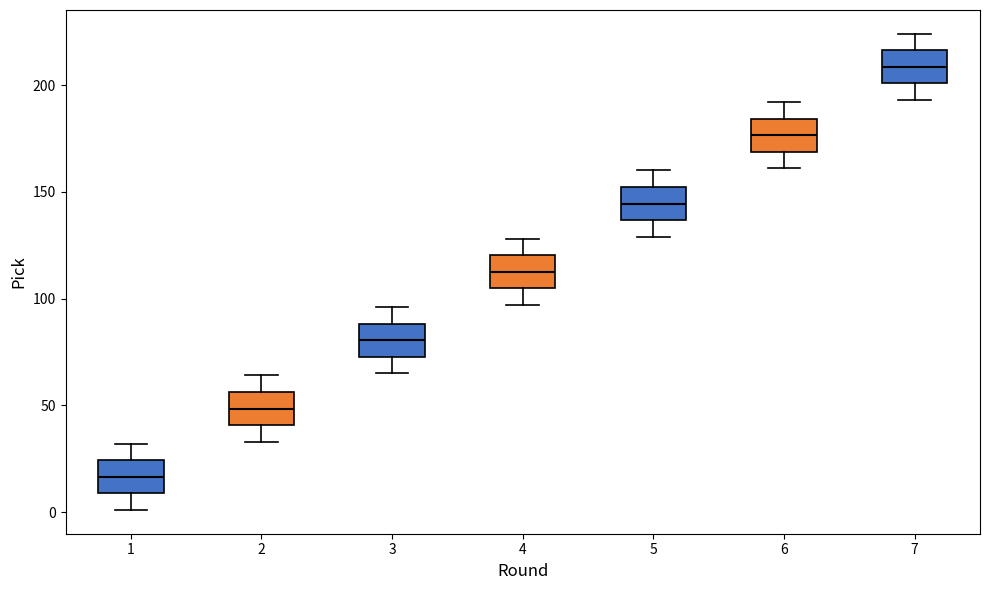

Reading left to right, transcribe this box plot: for each box, give where its median line is, the range the box spans, and where its two whiskers end, as read against the y-axis. The values are not printed on the chart, so give them approximately, as read against the axis.

1: median 15, box 10 to 25, whiskers 0 to 30
2: median 50, box 40 to 55, whiskers 35 to 65
3: median 80, box 75 to 90, whiskers 65 to 95
4: median 115, box 105 to 120, whiskers 95 to 130
5: median 145, box 135 to 150, whiskers 130 to 160
6: median 175, box 170 to 185, whiskers 160 to 190
7: median 210, box 200 to 215, whiskers 195 to 225